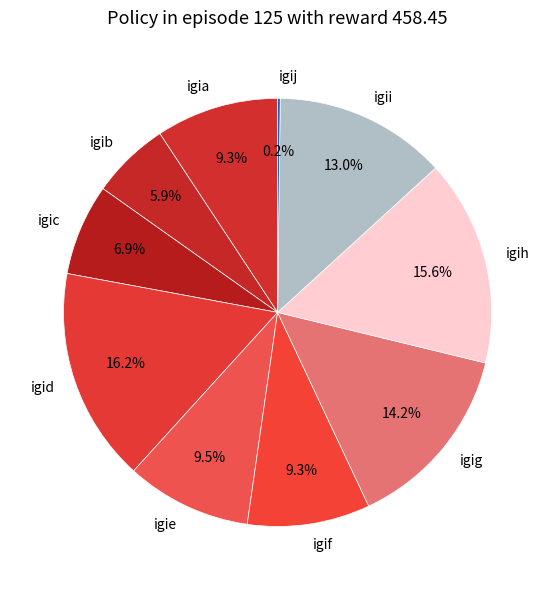

Does igid represent more than half of the total?

No